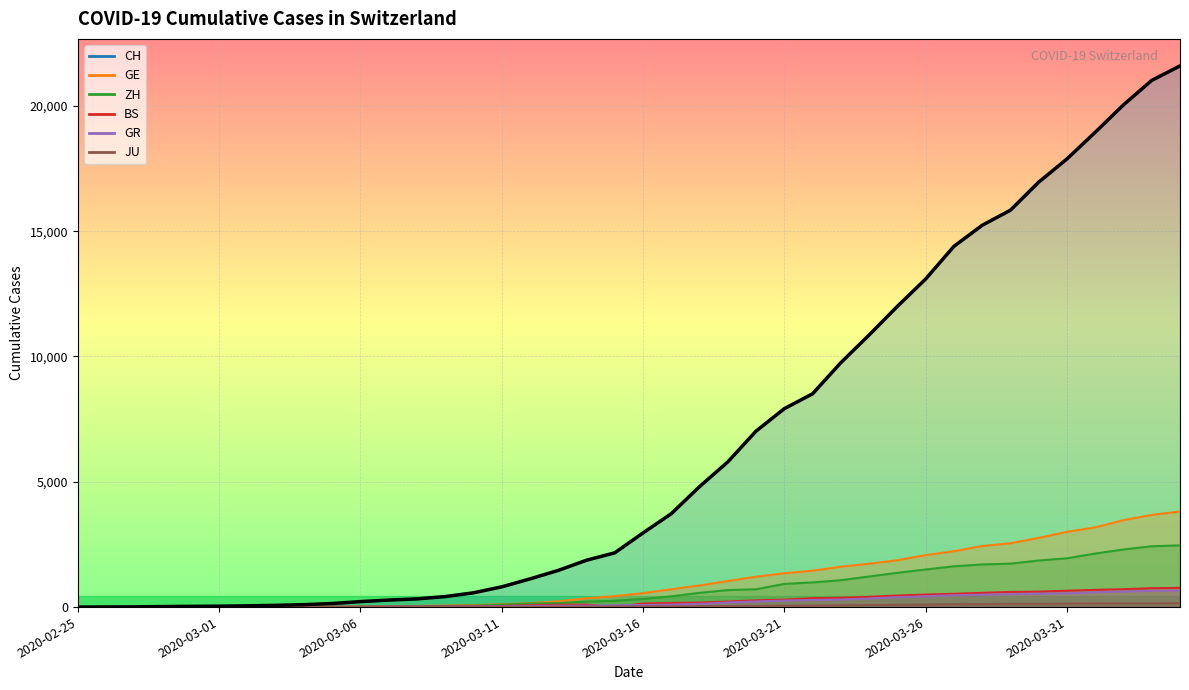

Rank the categories by JU value from highest to lowest.

2020-04-04, 2020-04-02, 2020-04-03, 2020-04-01, 2020-03-31, 2020-03-30, 2020-03-29, 2020-03-28, 2020-03-27, 2020-03-26, 2020-03-25, 2020-03-24, 2020-03-23, 2020-03-22, 2020-03-21, 2020-03-20, 2020-03-19, 2020-03-18, 2020-03-17, 2020-03-16, 2020-03-15, 2020-03-14, 2020-03-13, 2020-03-12, 2020-03-09, 2020-03-10, 2020-03-11, 2020-03-07, 2020-03-08, 2020-03-05, 2020-03-06, 2020-03-03, 2020-03-04, 2020-02-27, 2020-02-28, 2020-02-29, 2020-03-01, 2020-03-02, 2020-02-25, 2020-02-26